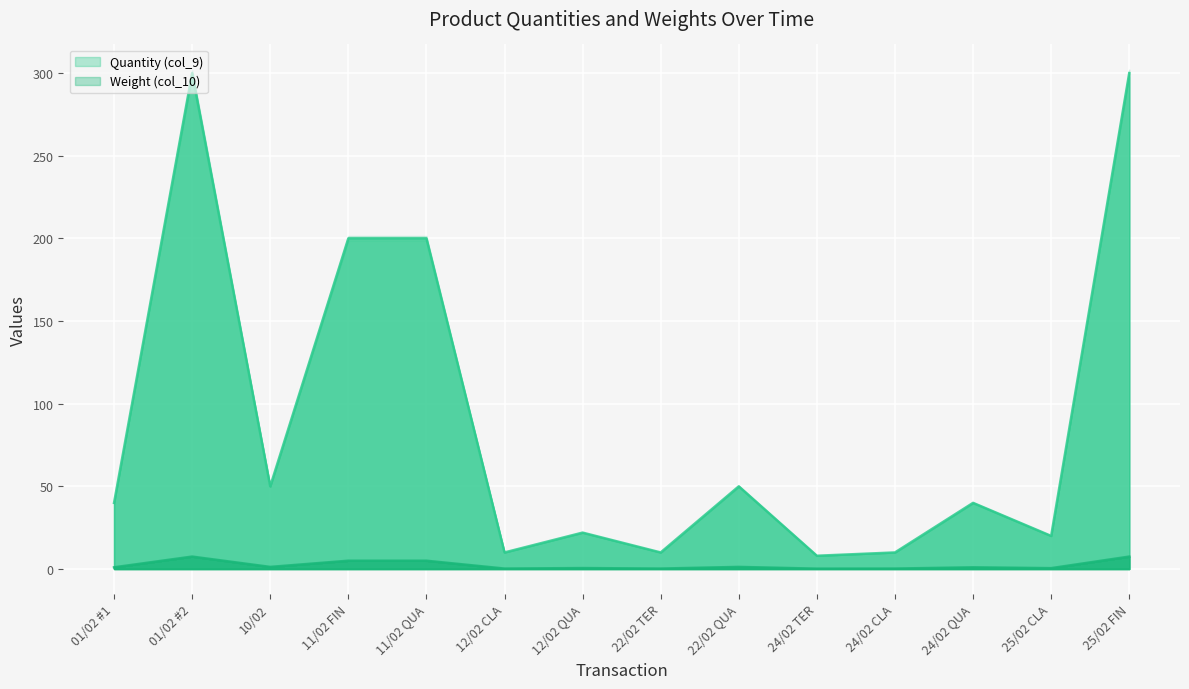

Which has a higher value, 12/02 QUA or 11/02 FIN?

11/02 FIN